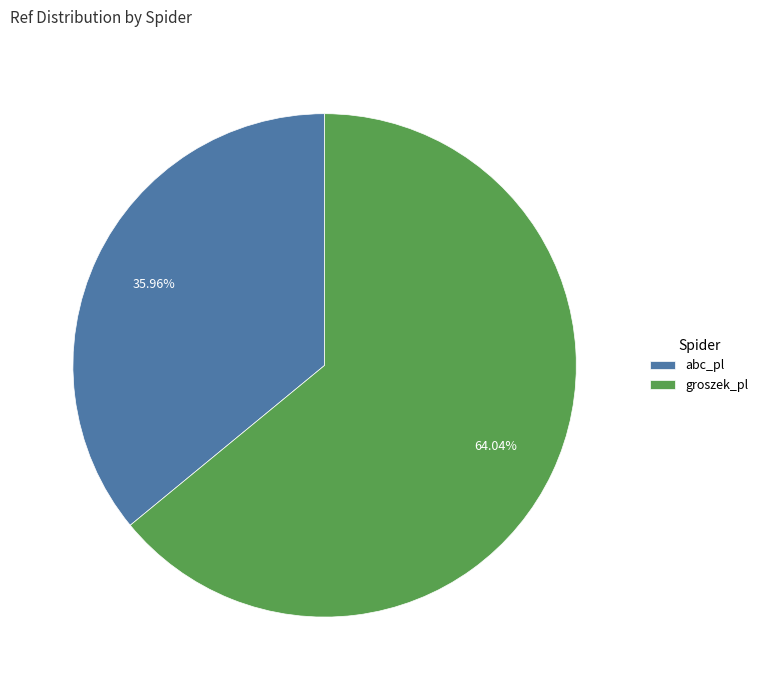

To the nearest percent, what is the difference between the largest and smallest slice percentages?

28%